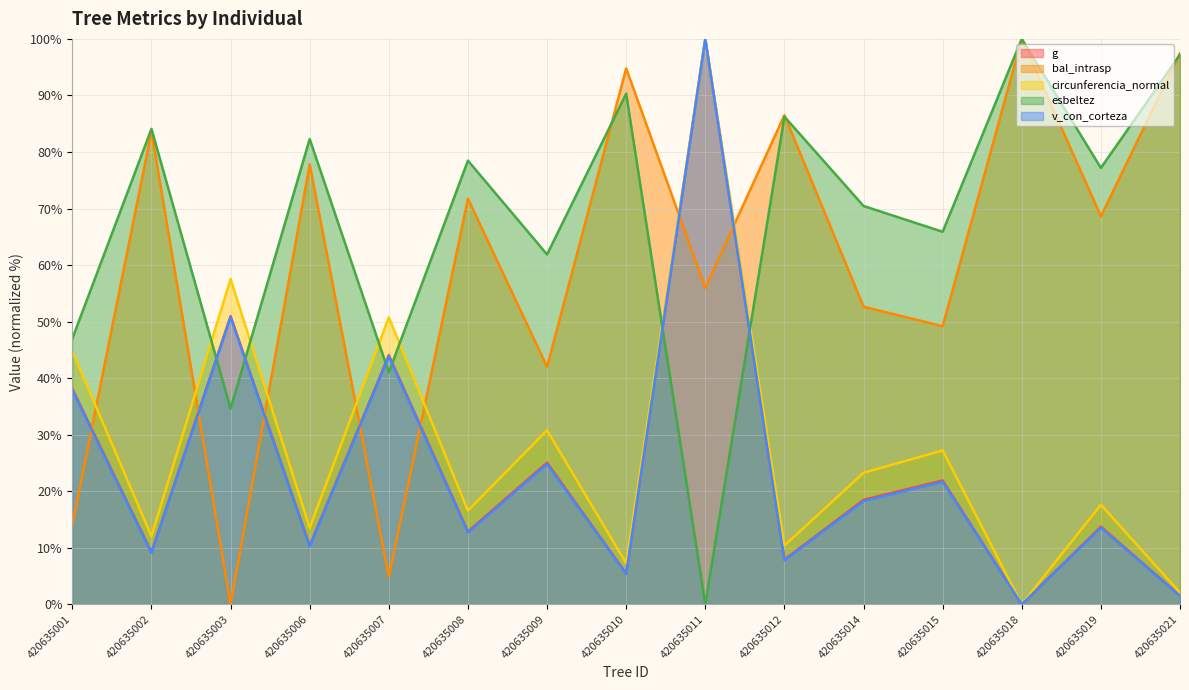

What is the difference between the maximum and minimum values in the g series?

100.0